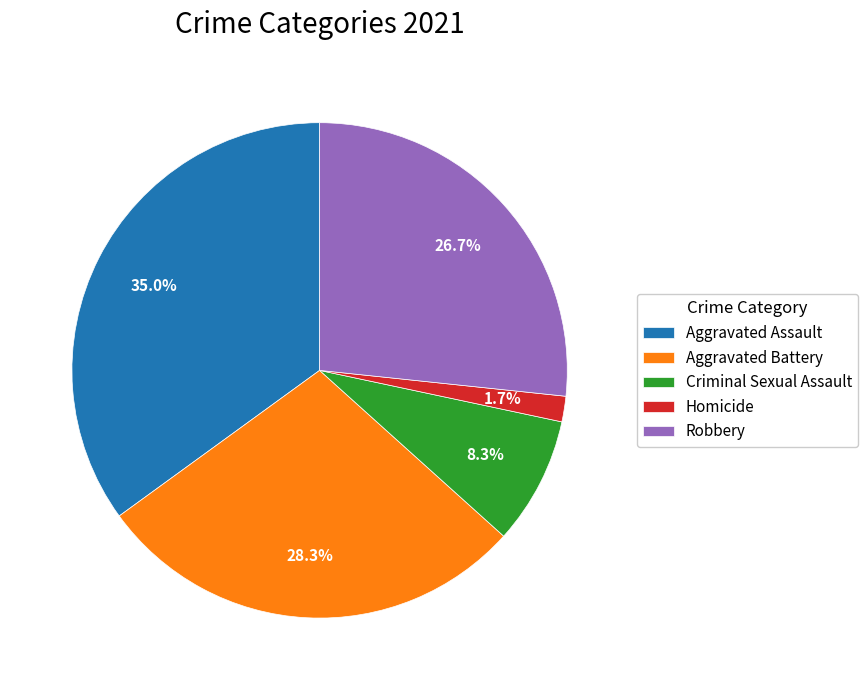

Which has a higher value, Aggravated Assault or Aggravated Battery?

Aggravated Assault